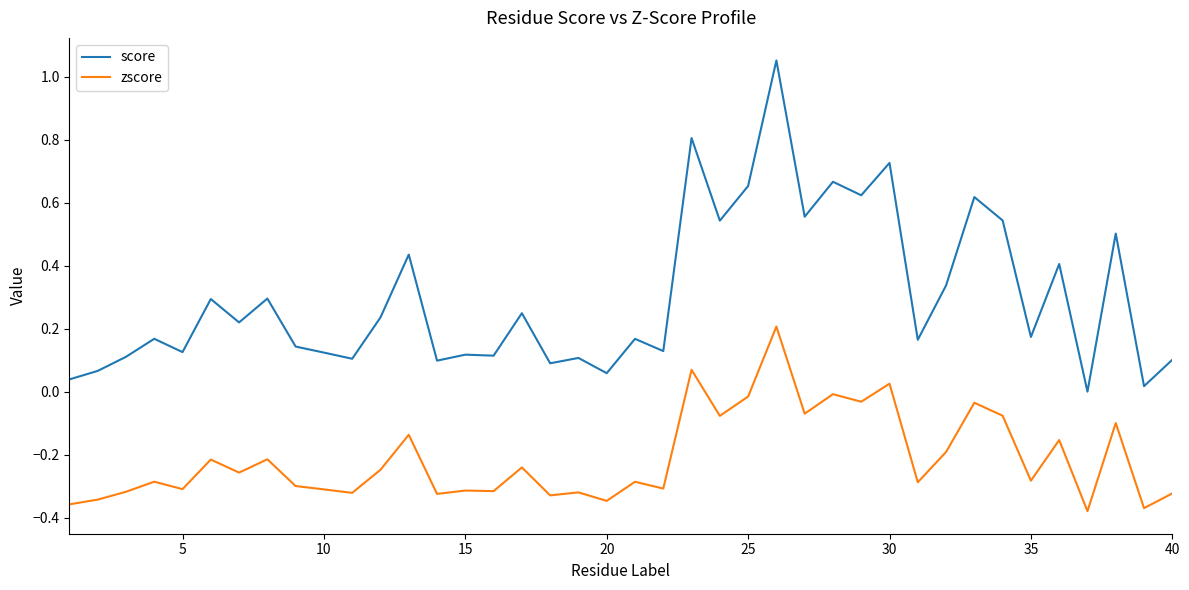

True or false: score and zscore cross at least once.

False